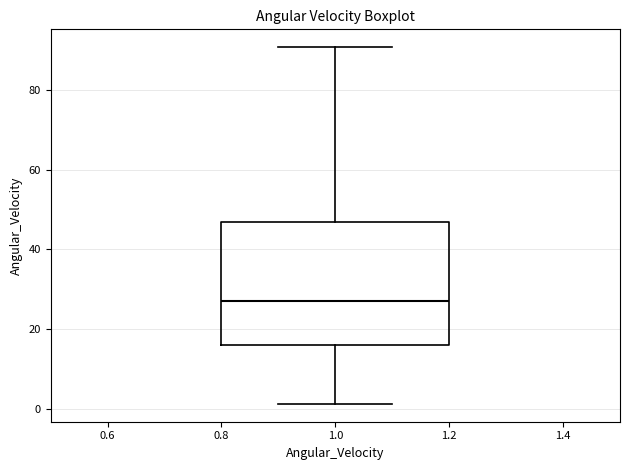

Transcribe this box plot: give where the median line is, the range the box spans, and where the two whiskers end, as read against the y-axis. The values are not printed on the chart, so give them approximately, as read against the axis.

median 28, box 16 to 46, whiskers 2 to 90